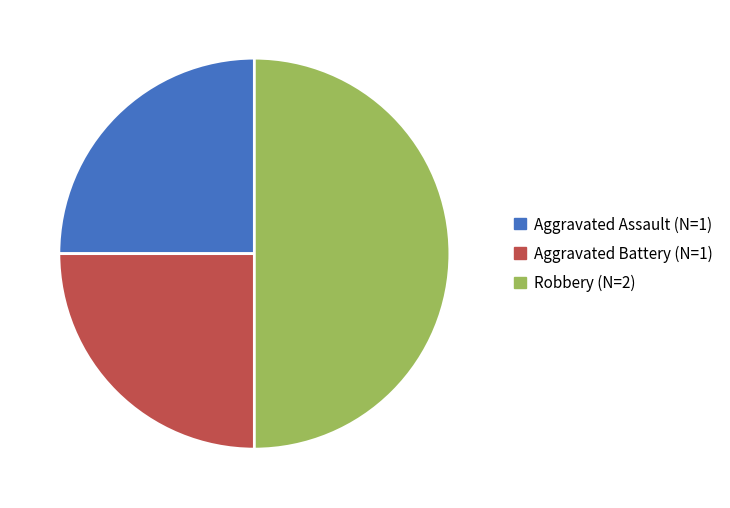

Which slice is the largest?

Robbery (N=2)